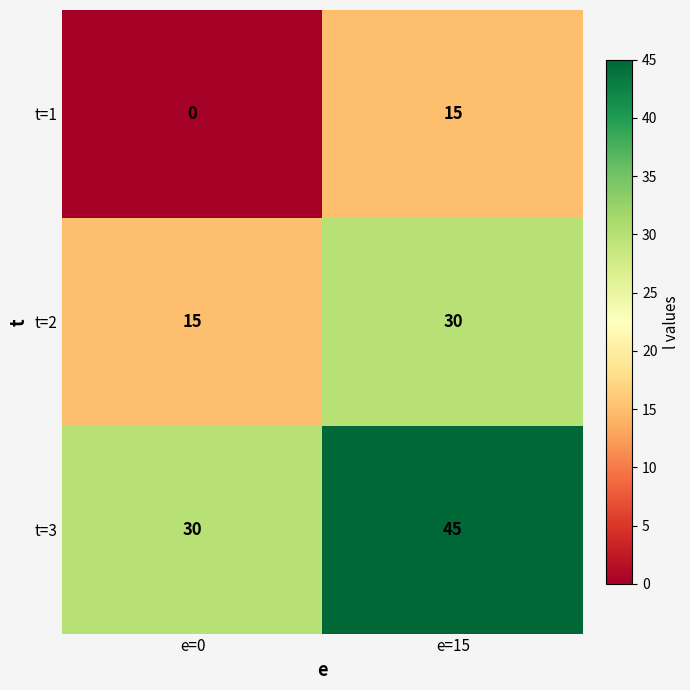

The value of t=3 at e=15 is 45. True or false?

True